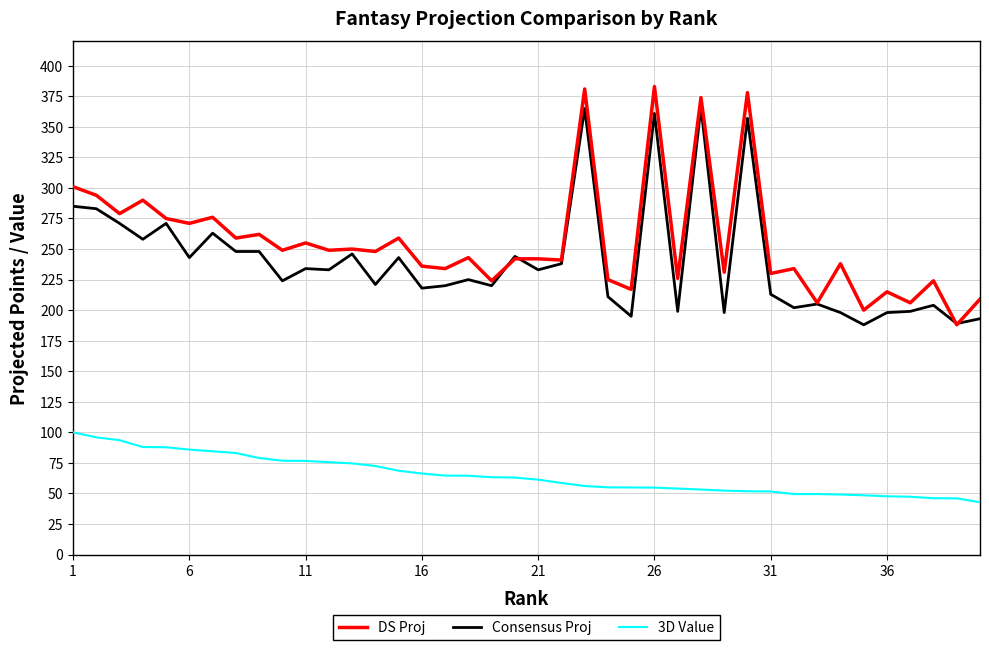

What is the maximum value for Consensus Proj?

366.0